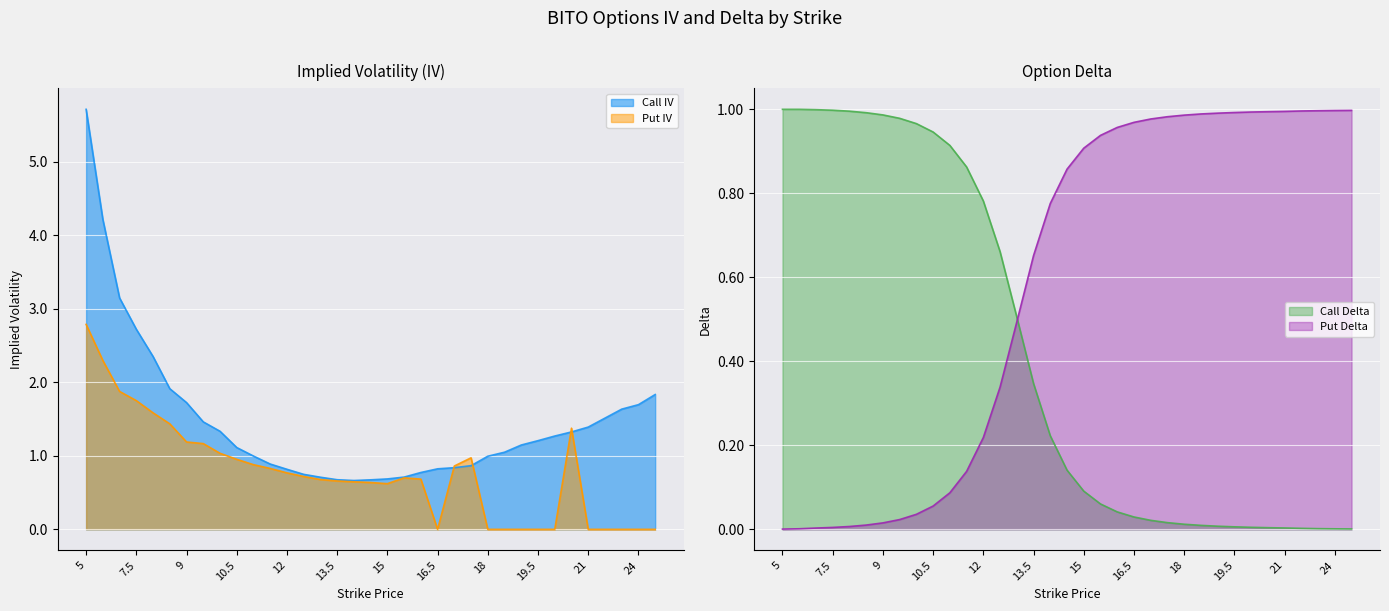

At how many categories does at least one series exceed 5?

1